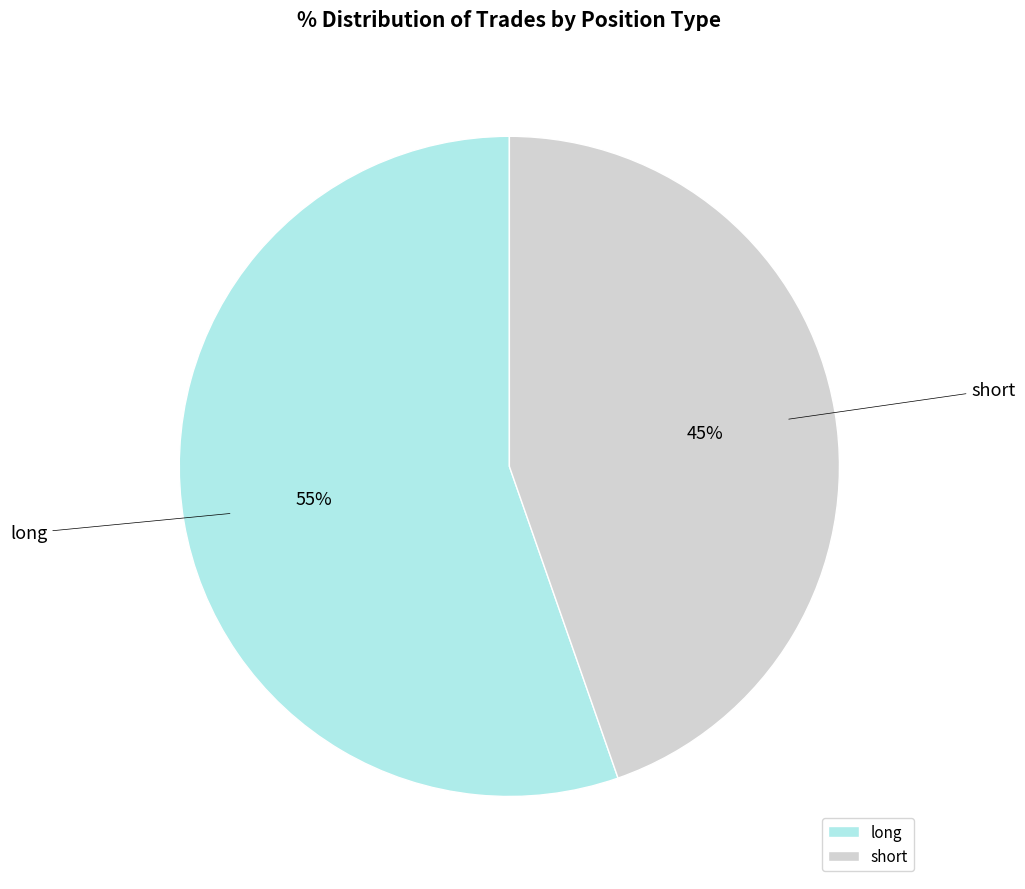

How many slices are in this pie chart?

2